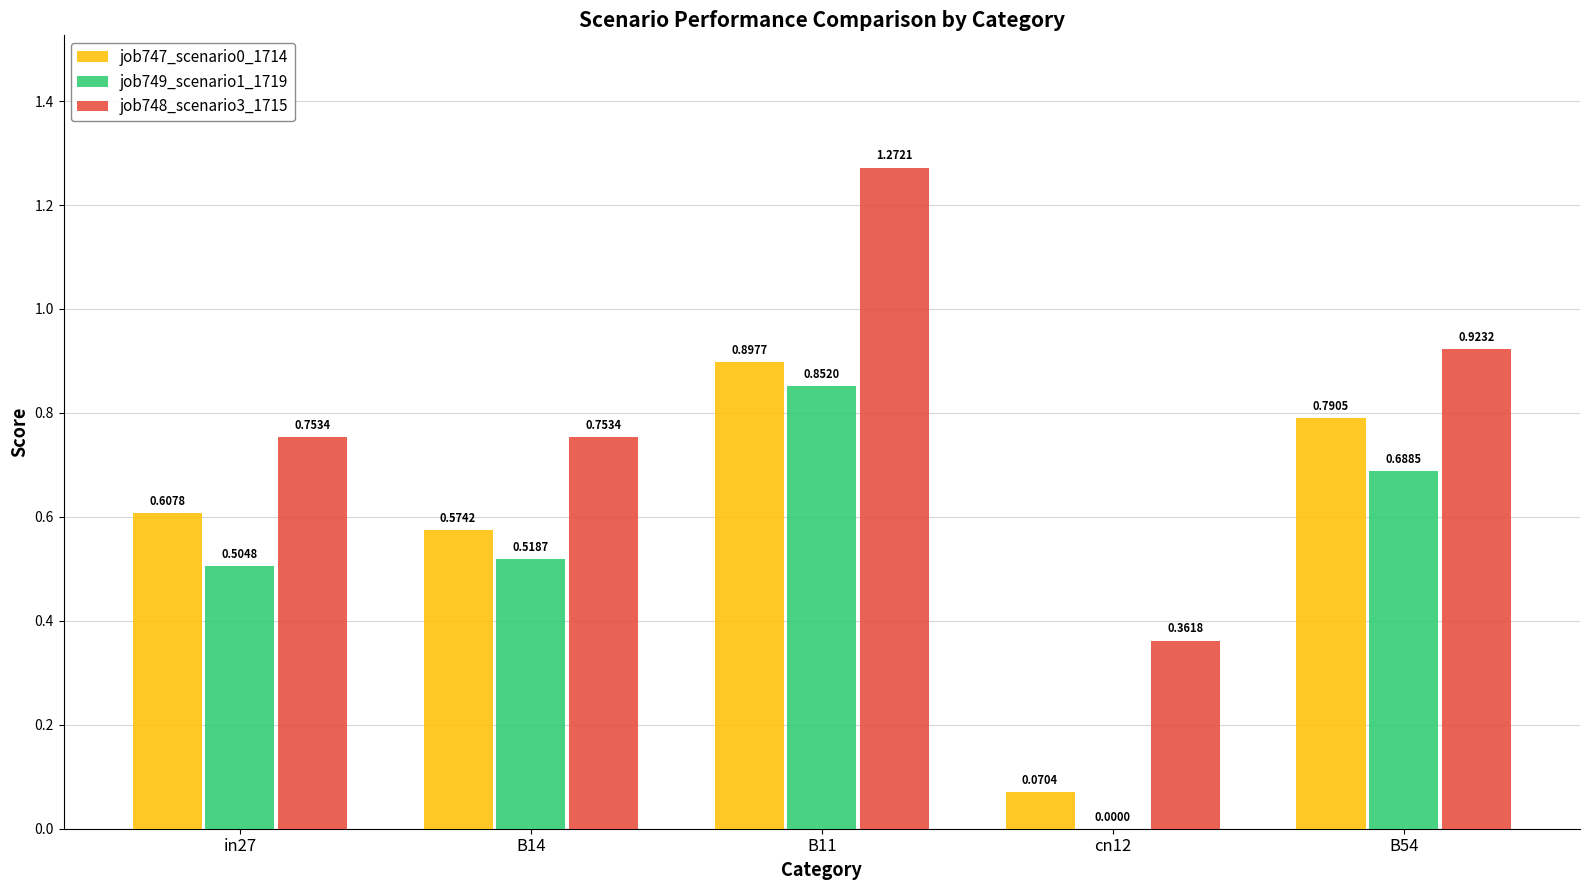

At which category is the sum across all series the highest?

B11